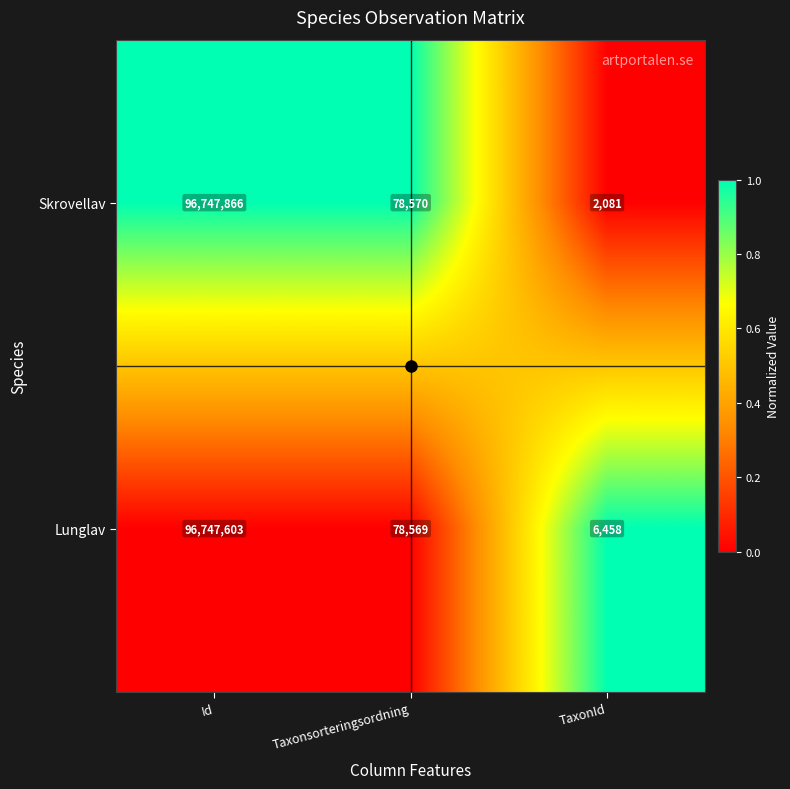

What is the spread (max minus min) of values at Taxonsorteringsordning?

1